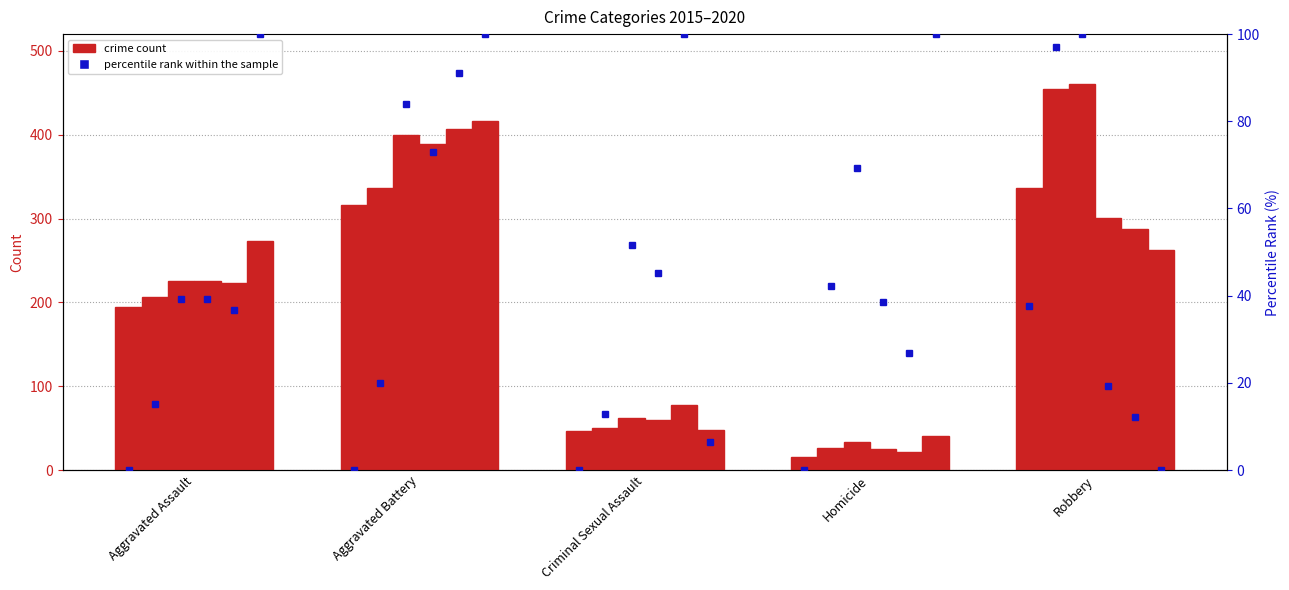

What is the total value across all series at Homicide?

162